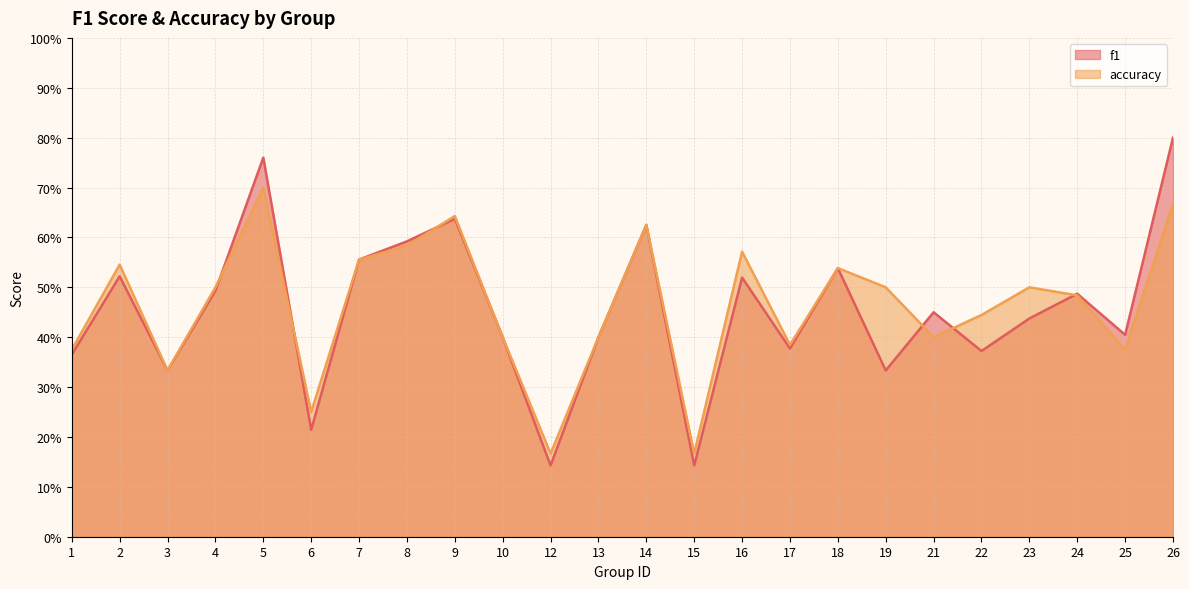

At which label does f1 reach its minimum?

12